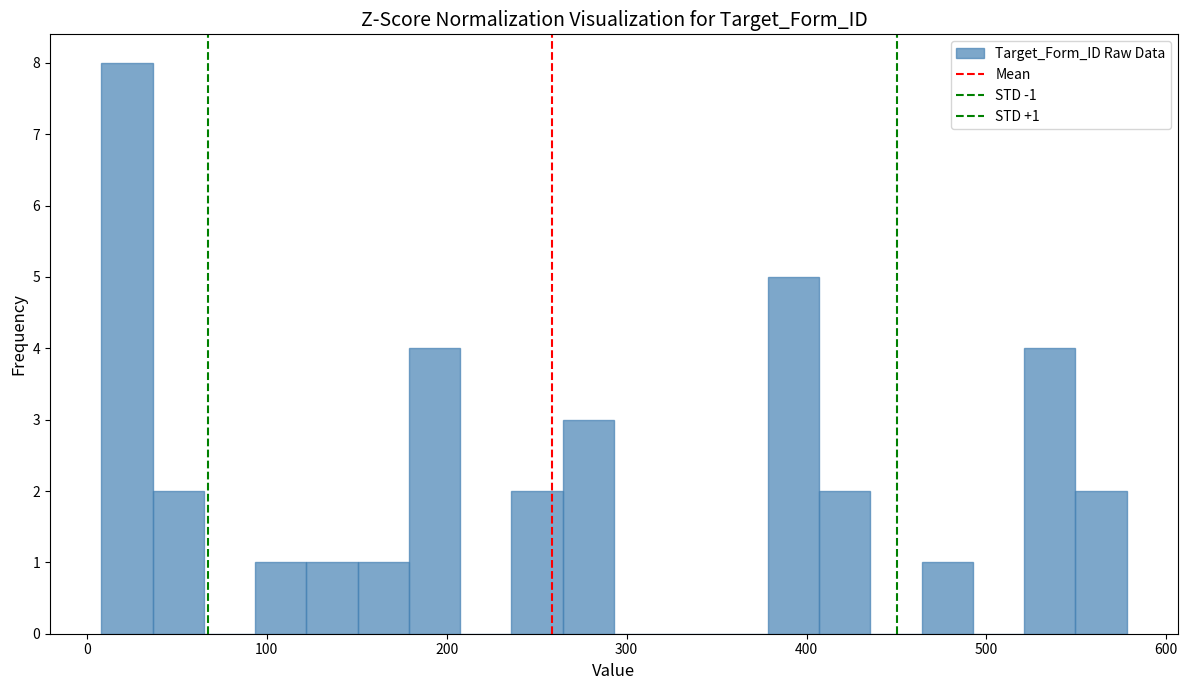

Around what value on the x-axis is the tallest bar? Give the approximate position of its centre, as read against the axis.

20